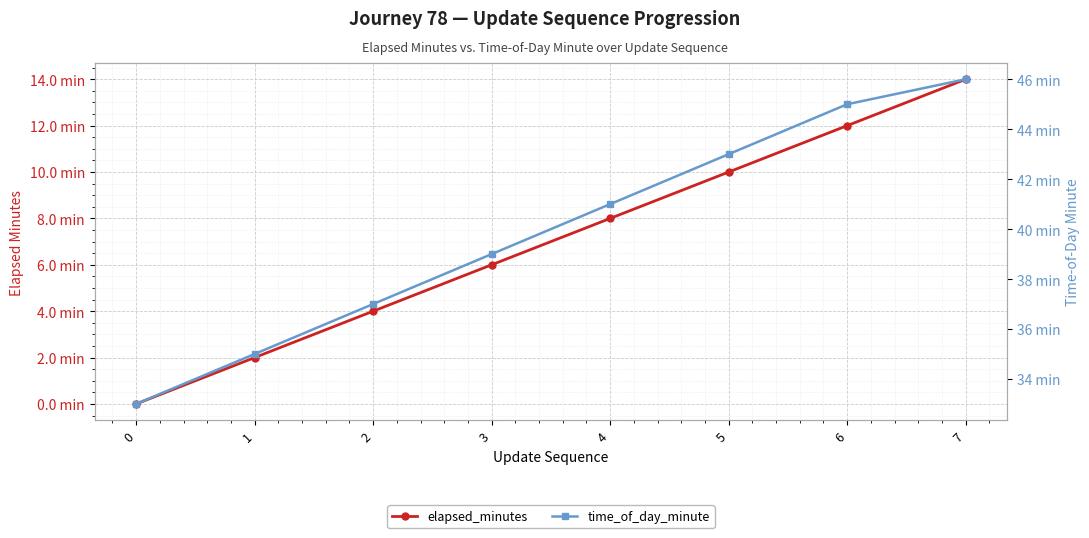

True or false: elapsed_minutes and time_of_day_minute cross at least once.

False